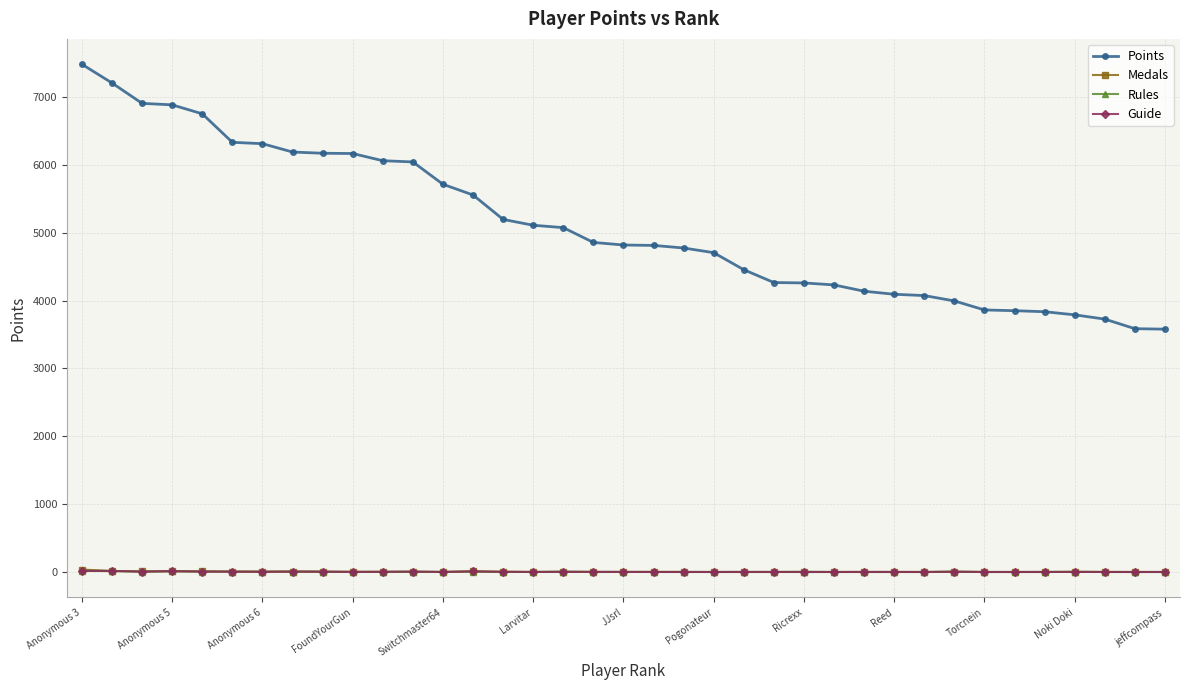

At how many categories does at least one series exceed 2599?

37